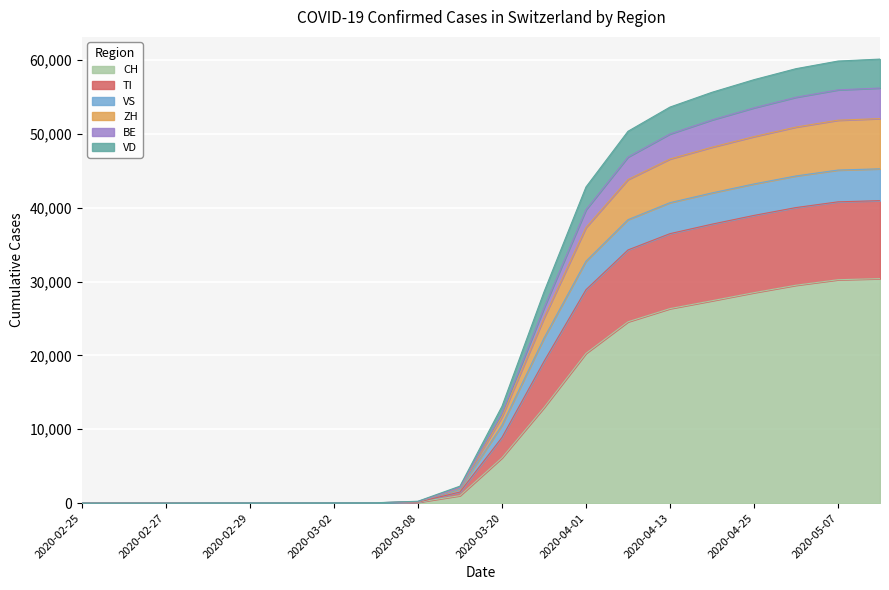

What are all the series names shown in the legend?

CH, TI, VS, ZH, BE, VD